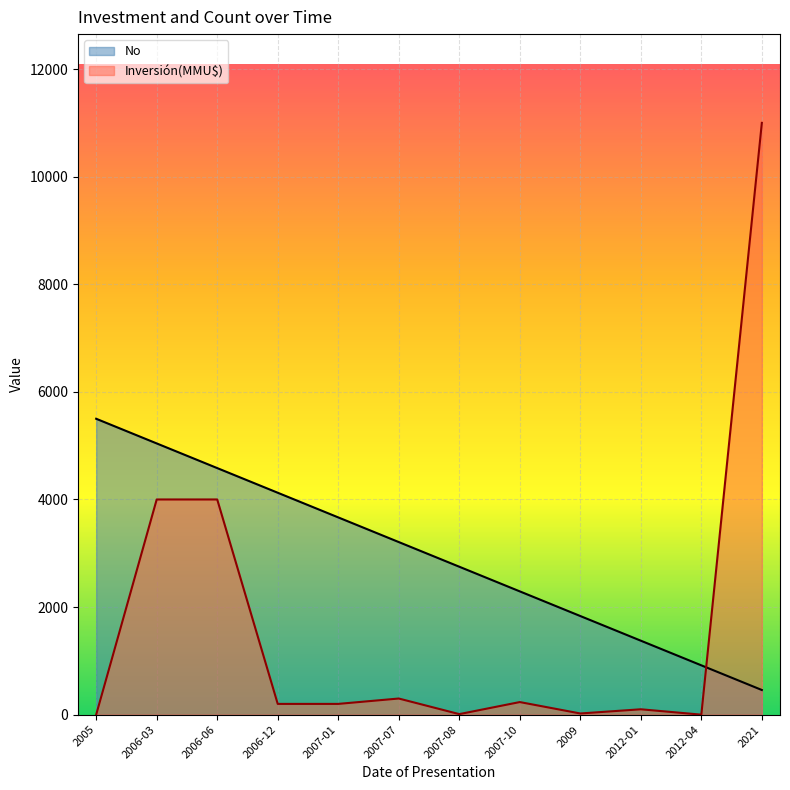

What is the sum of all Inversión(MMU$) values?

20066.0